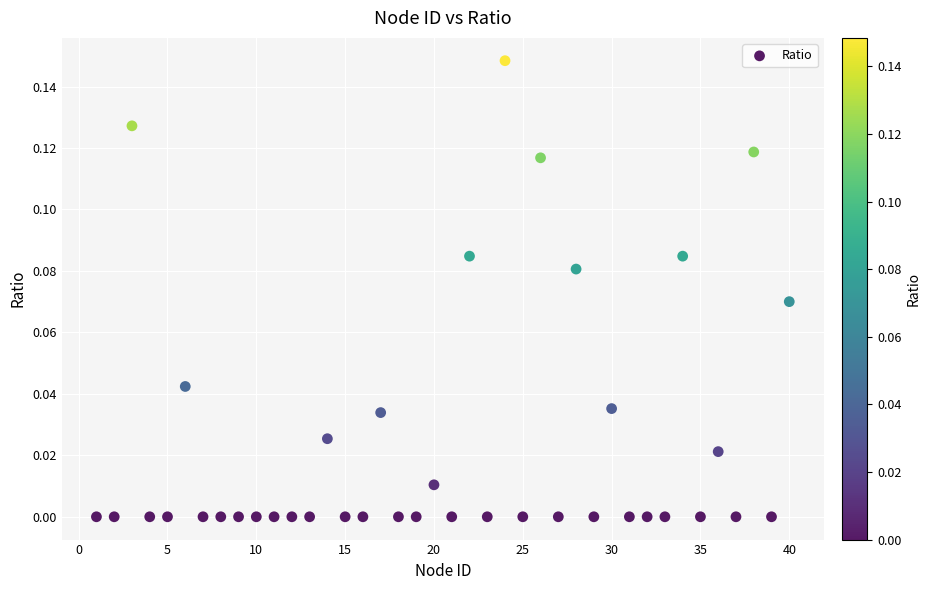

What is the range of X values (max minus min)?

39.0